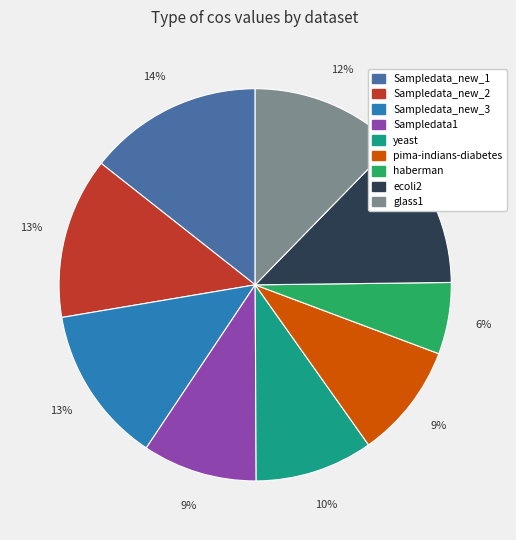

To the nearest percent, what percentage of the pie is ecoli2?

12%